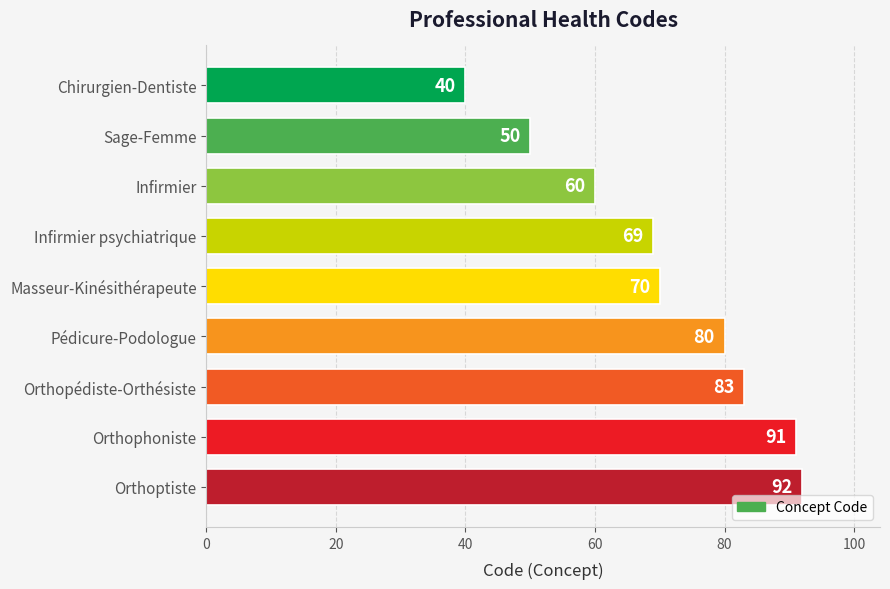

What is the approximate value at Chirurgien-Dentiste, to the nearest 5?

40